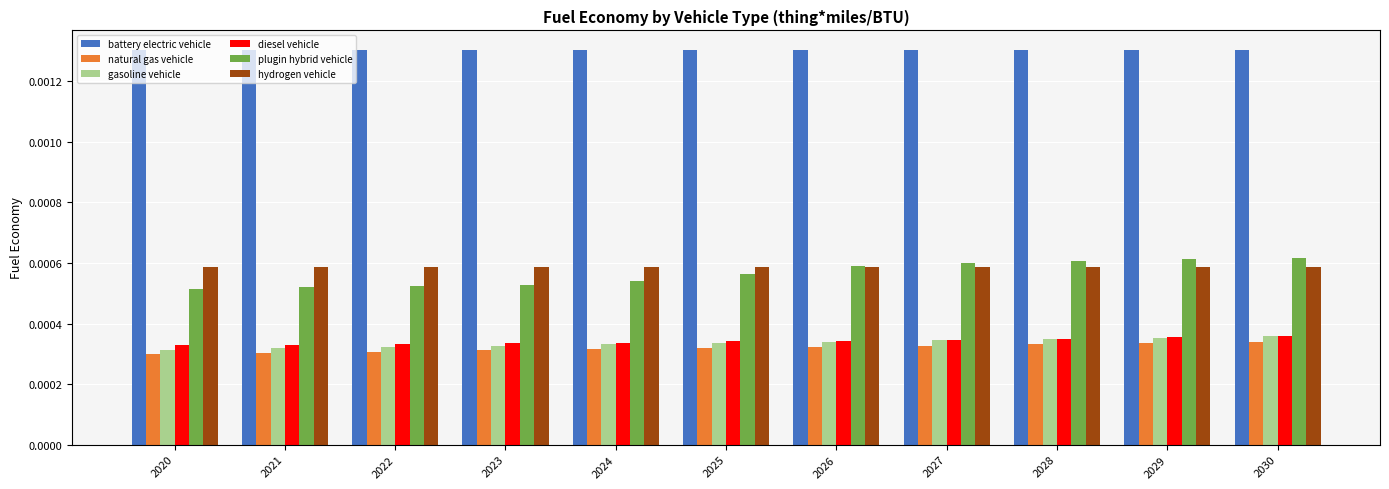

Which series changed the most between 2021 and 2025?

plugin hybrid vehicle